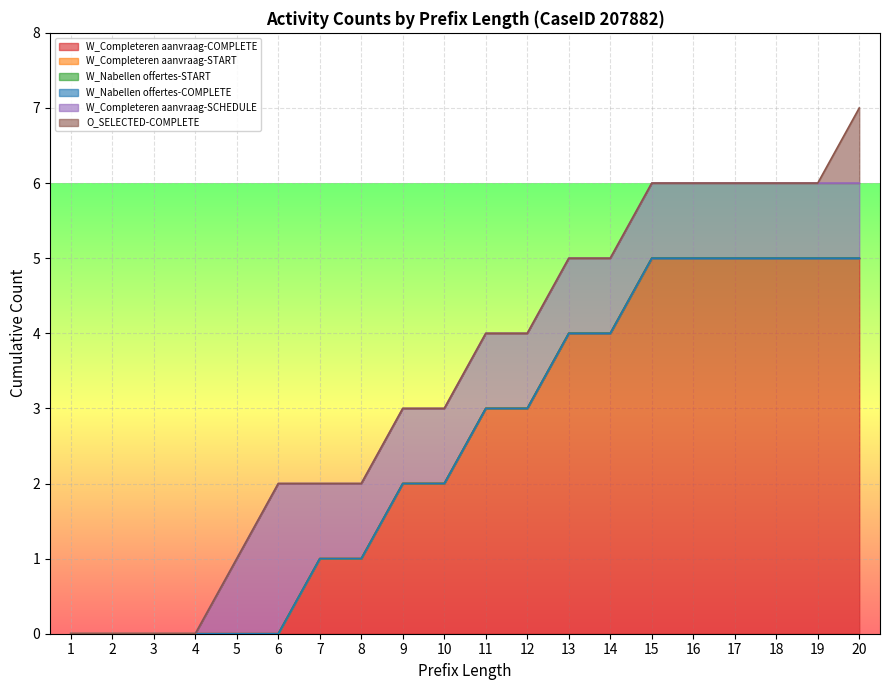

How many lines are shown in the chart?

6